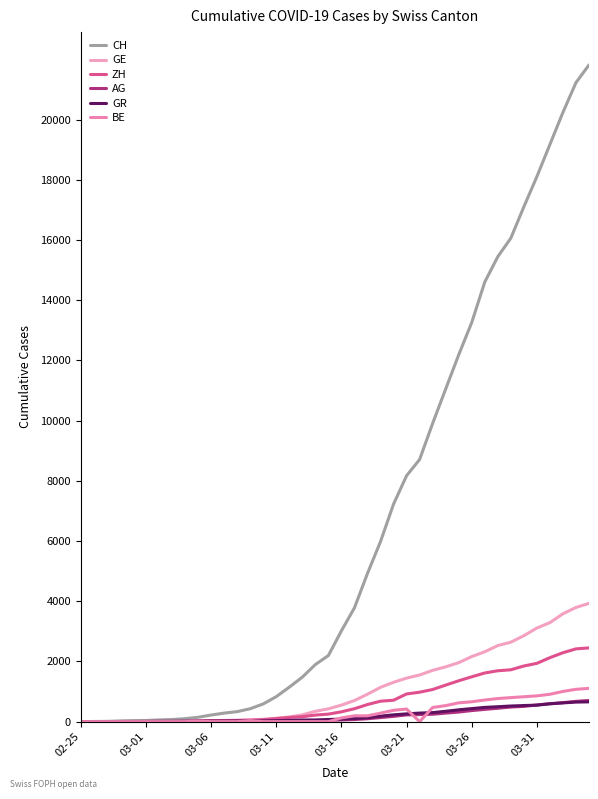

What is the sum of all BE values?

11979